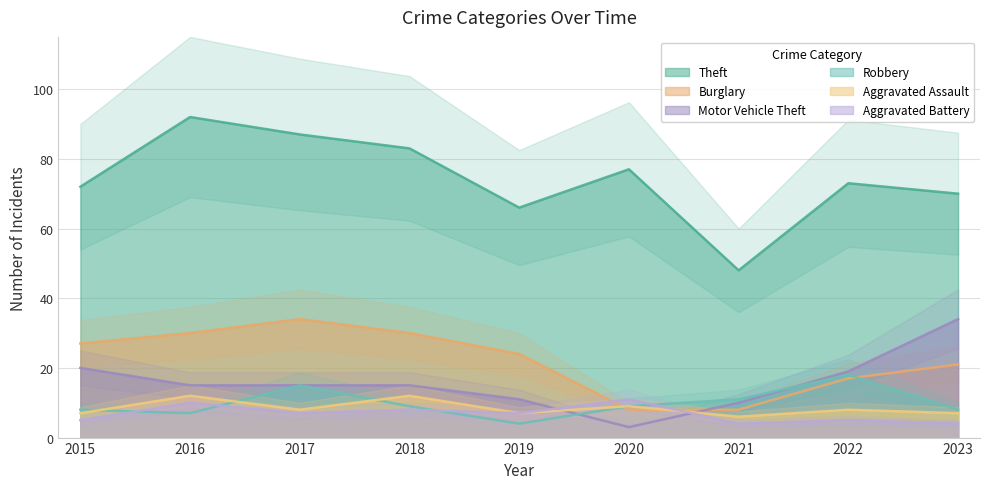

How many interior local peaks does the Aggravated Battery series have?

4